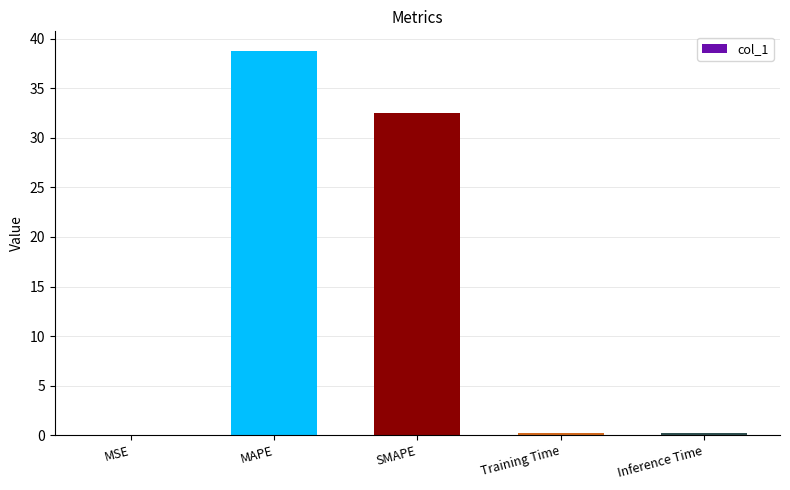

Which has a higher value, Inference Time or MAPE?

MAPE